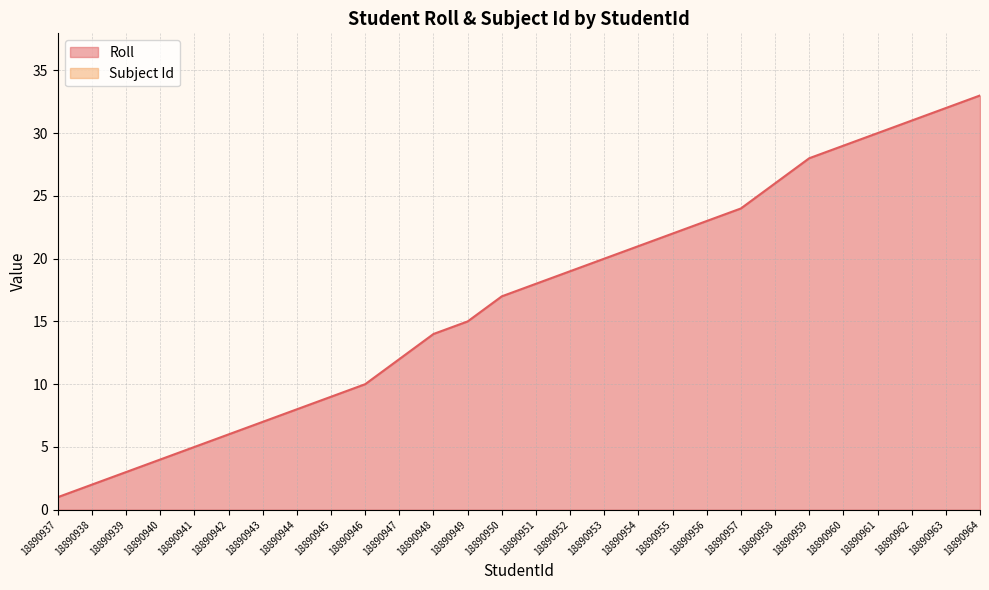

What is the value of the 24th point from the left?

29